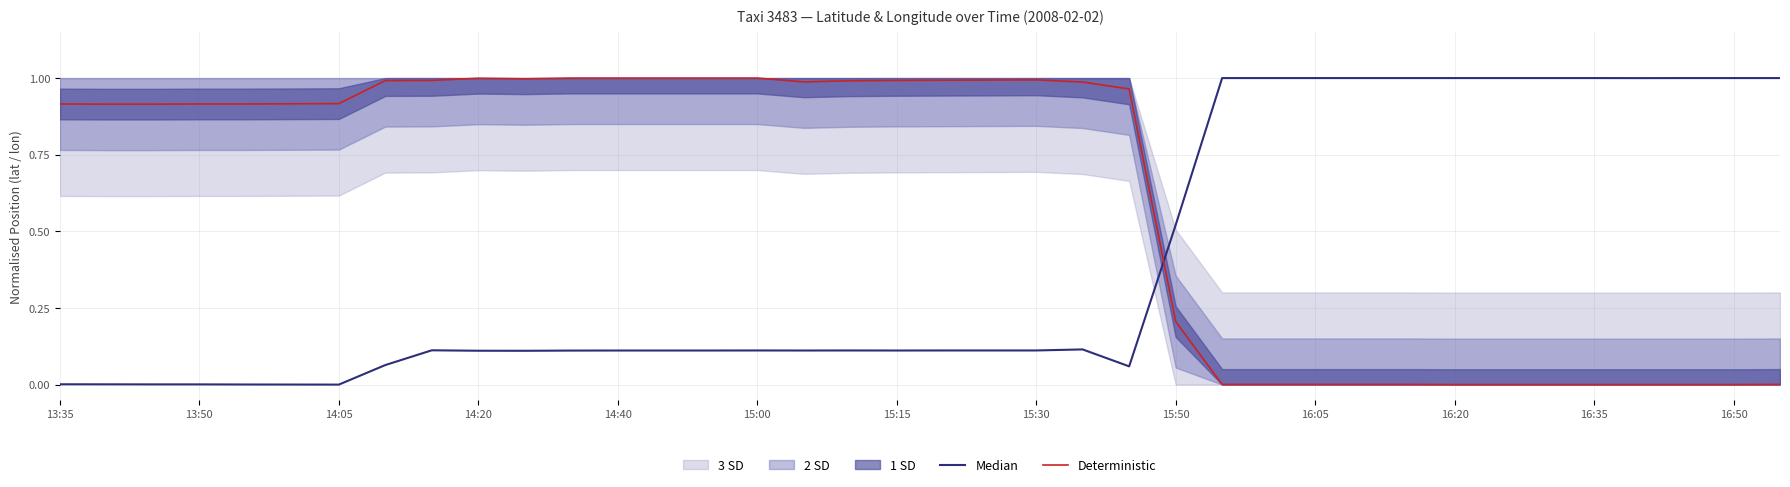

How many positive values does the Deterministic series have?

31